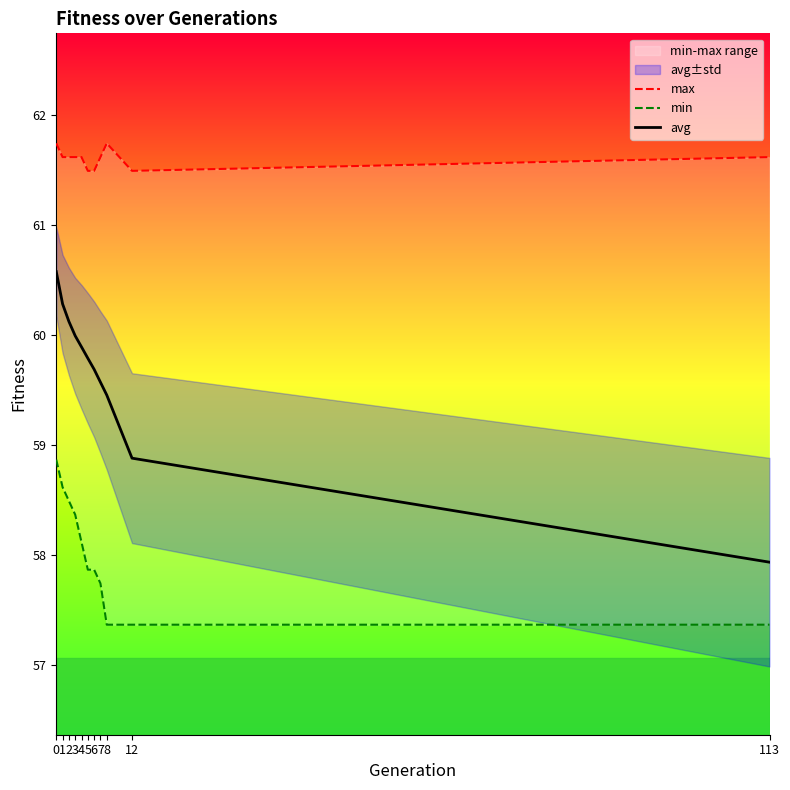

Does the chart display data point markers on the line(s)?

No